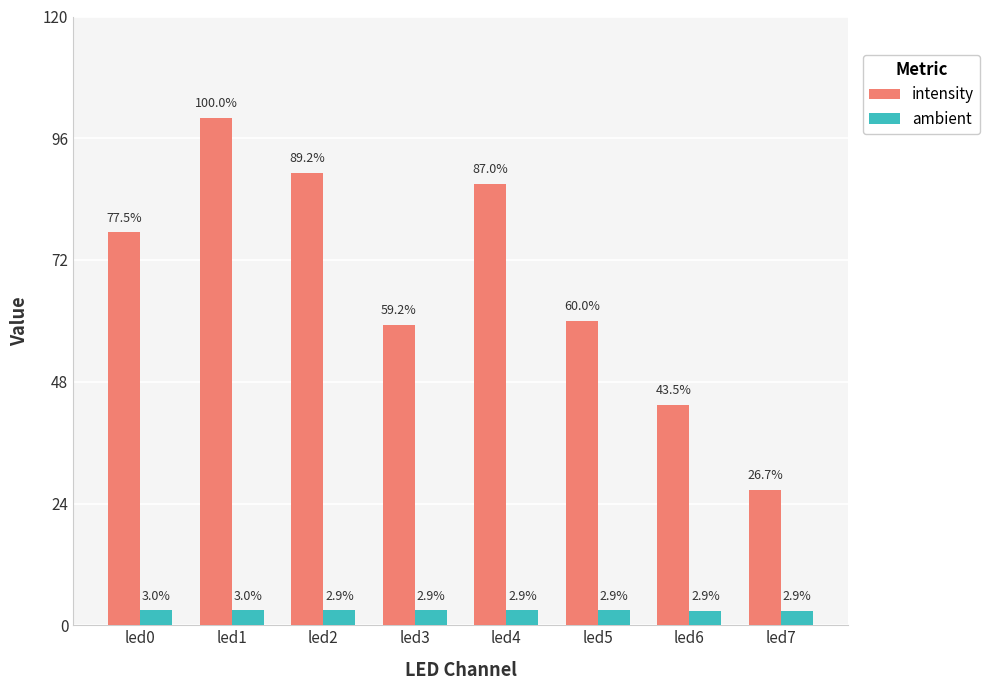

What are all the series names shown in the legend?

intensity, ambient